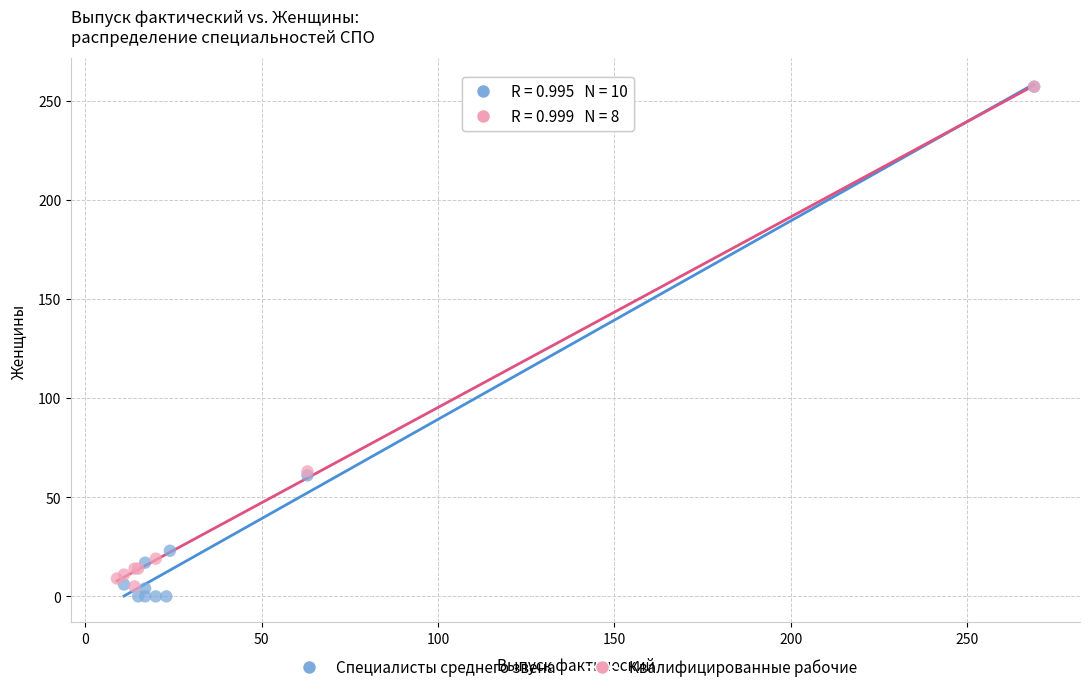

What are all the series names shown in the legend?

Специалисты среднего звена, Квалифицированные рабочие